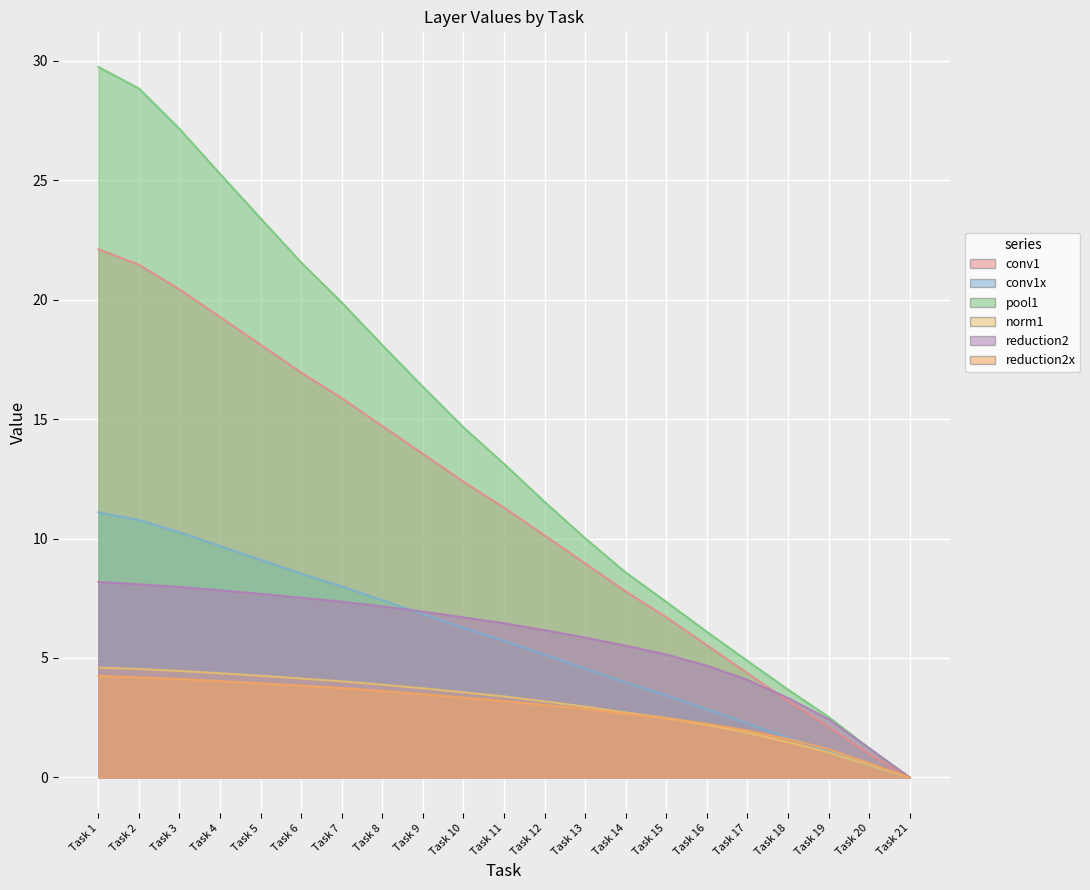

How many categories are shown in the chart?

21